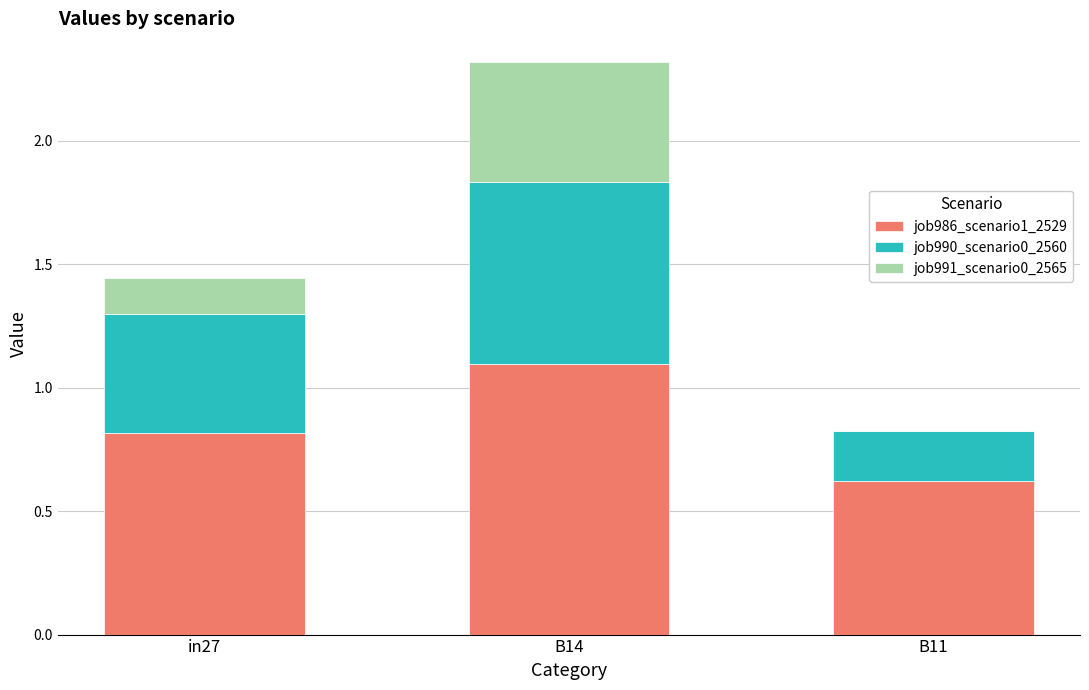

What is the highest value of the job986_scenario1_2529 series?

1.1